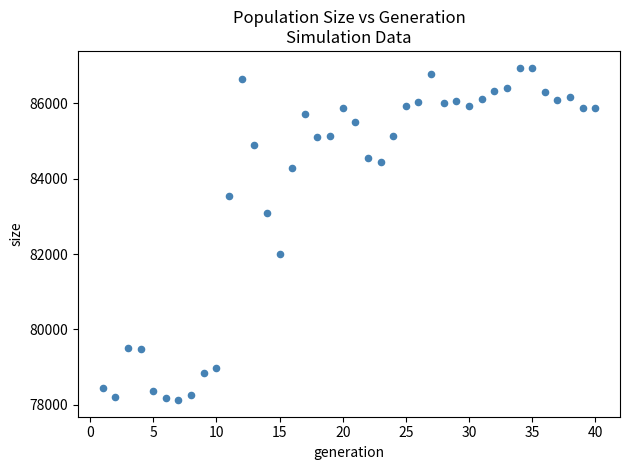

What is the range of X values (max minus min)?

39